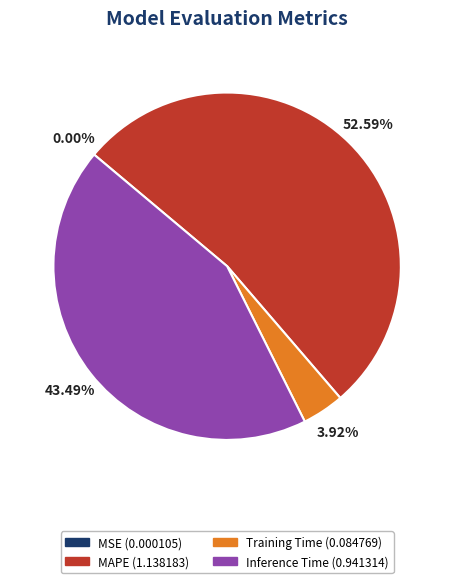

Is there any slice that represents more than half of the pie?

Yes